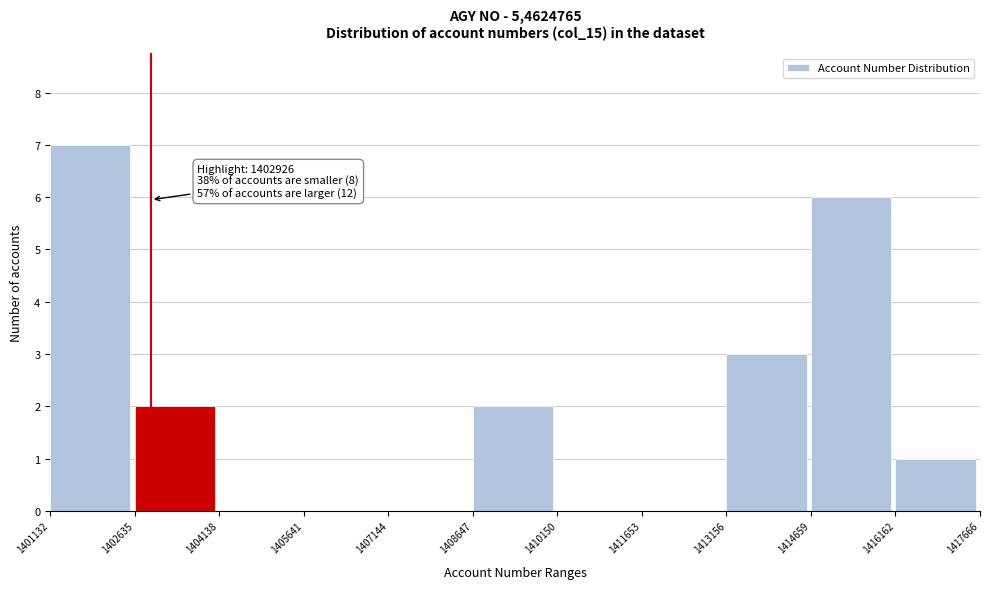

Over which range of the x-axis is the bar tallest?

1401132 to 1402635